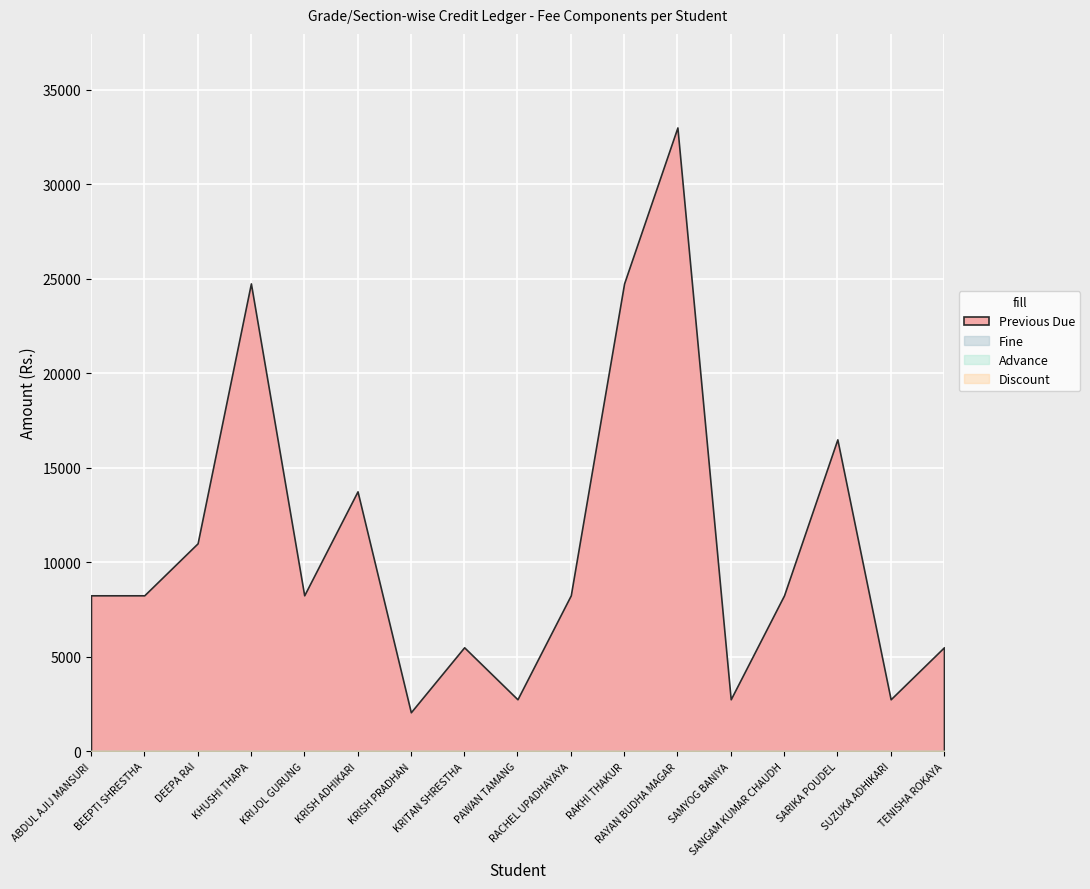

How many interior local peaks does the Previous Due series have?

5